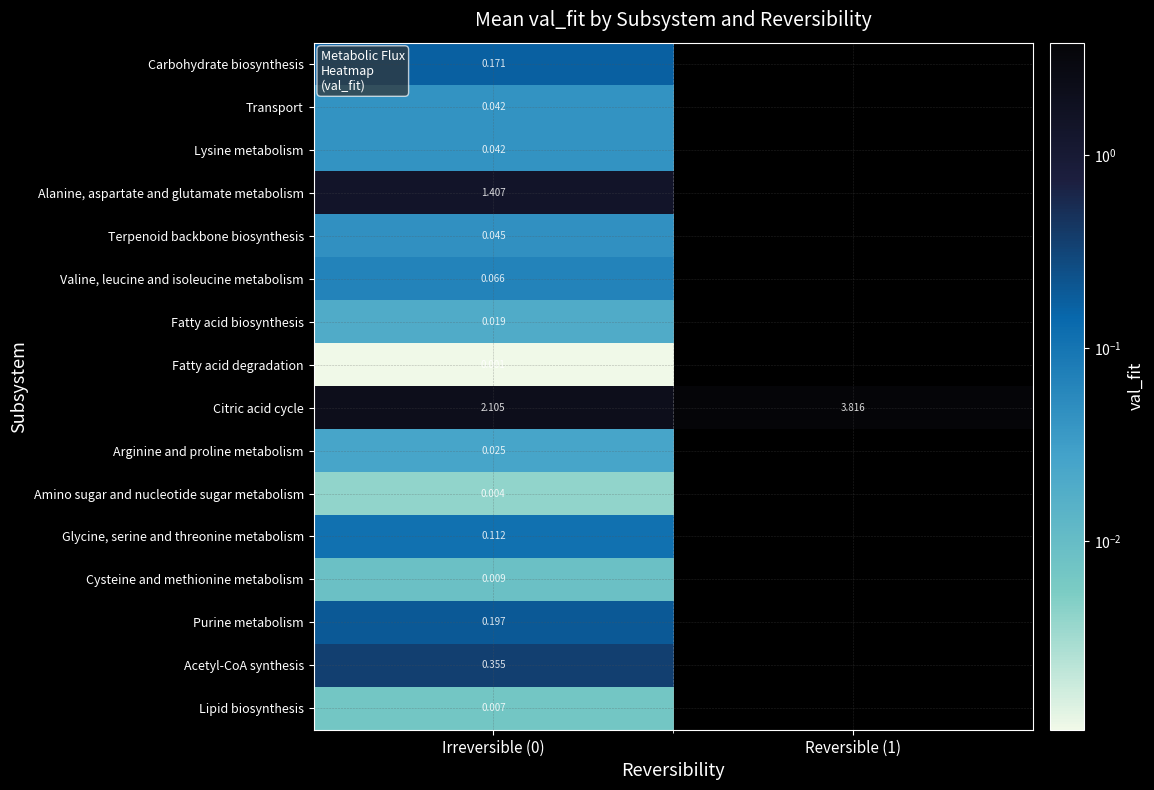

The value of Fatty acid degradation at Irreversible (0) is 0.0. True or false?

False